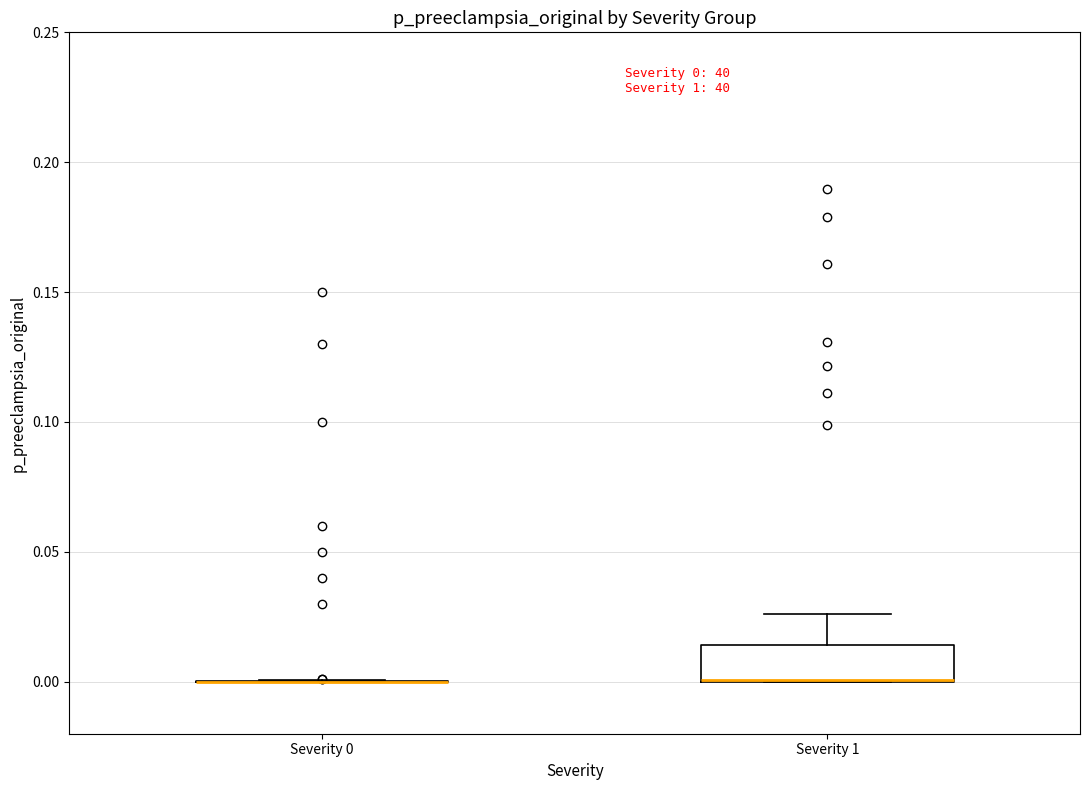

Comparing the boxes themselves (not the whiskers), which one is the tallest?

Severity 1